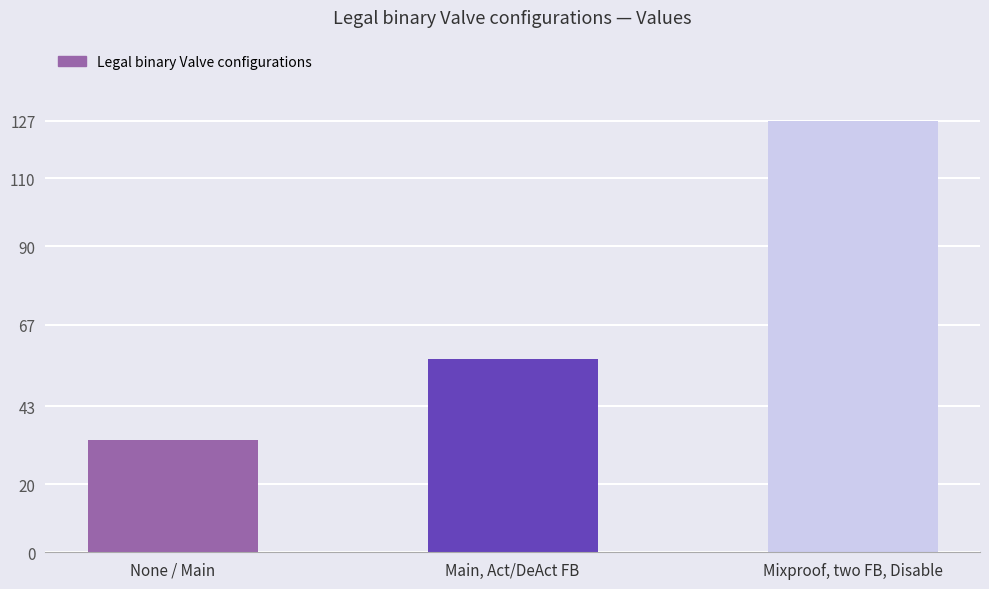

Rank the categories by value from lowest to highest.

None / Main, Main, Act/DeAct FB, Mixproof, two FB, Disable